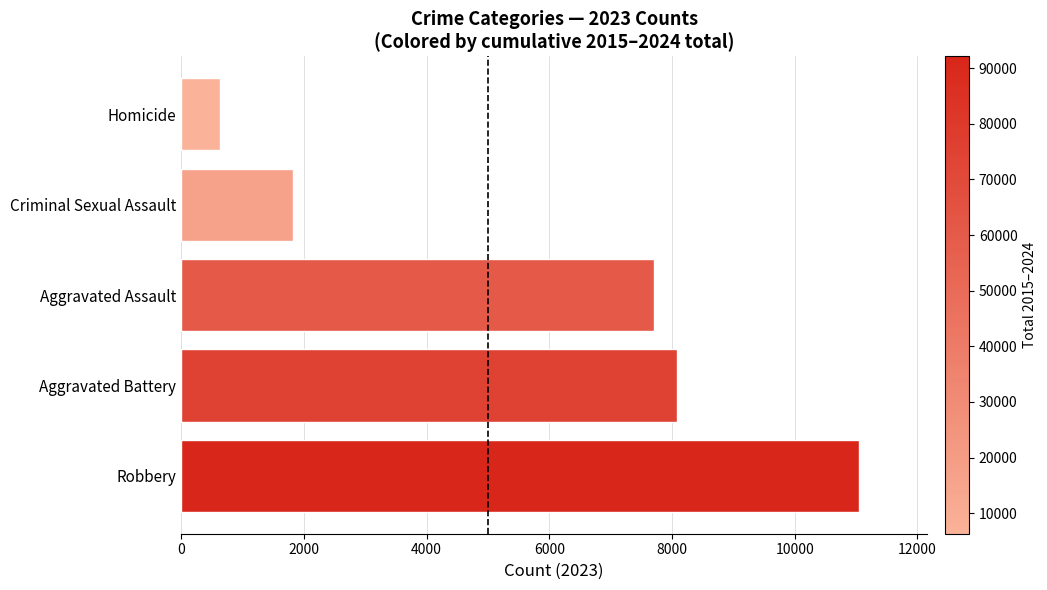

Reading bottom to top, transcribe all the data shown in this chart.

Robbery=11055	Aggravated Battery=8080	Aggravated Assault=7710	Criminal Sexual Assault=1827	Homicide=626